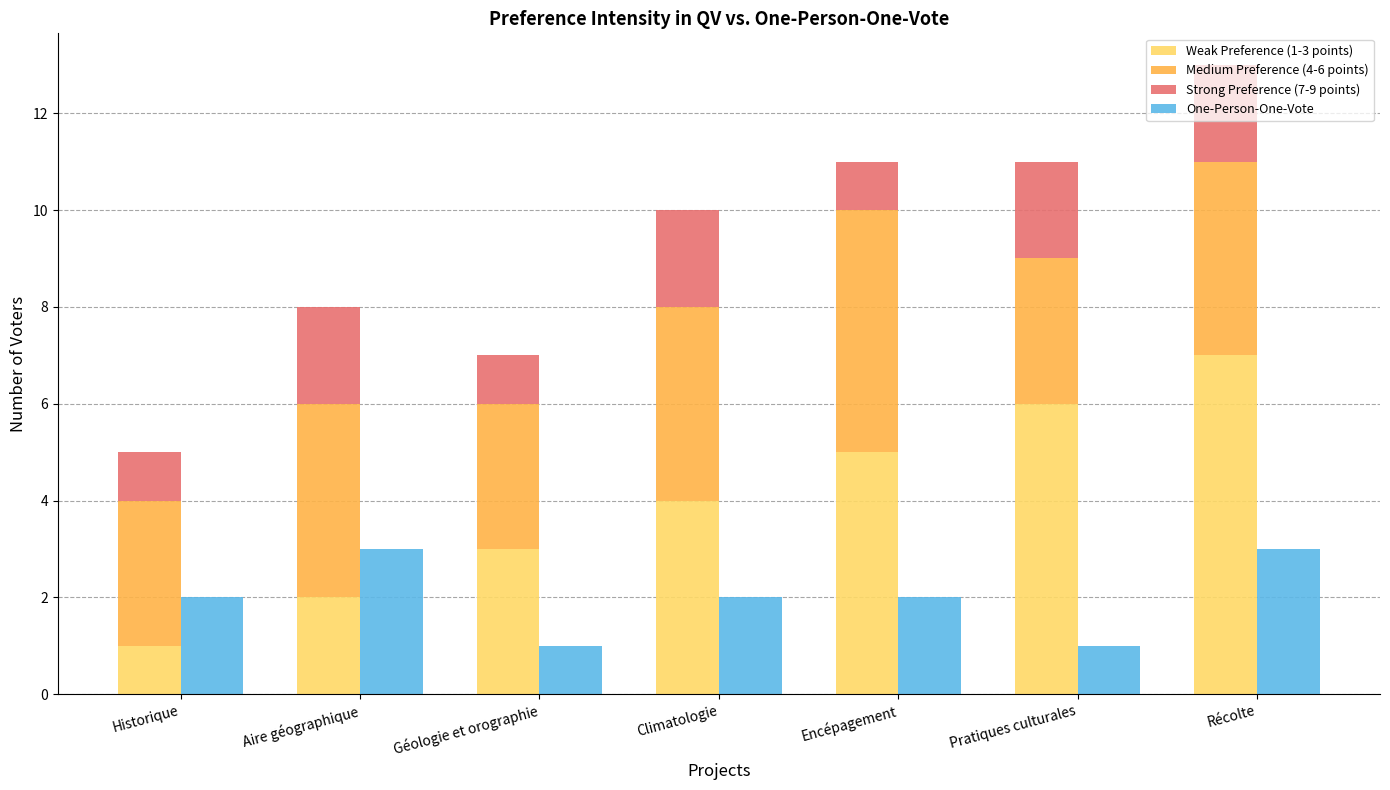

Reading right to left, list all the values displayed in this chart.

Weak Preference (1-3 points): 7	6	5	4	3	2	1
Medium Preference (4-6 points): 4	3	5	4	3	4	3
Strong Preference (7-9 points): 2	2	1	2	1	2	1
One-Person-One-Vote: 3	1	2	2	1	3	2